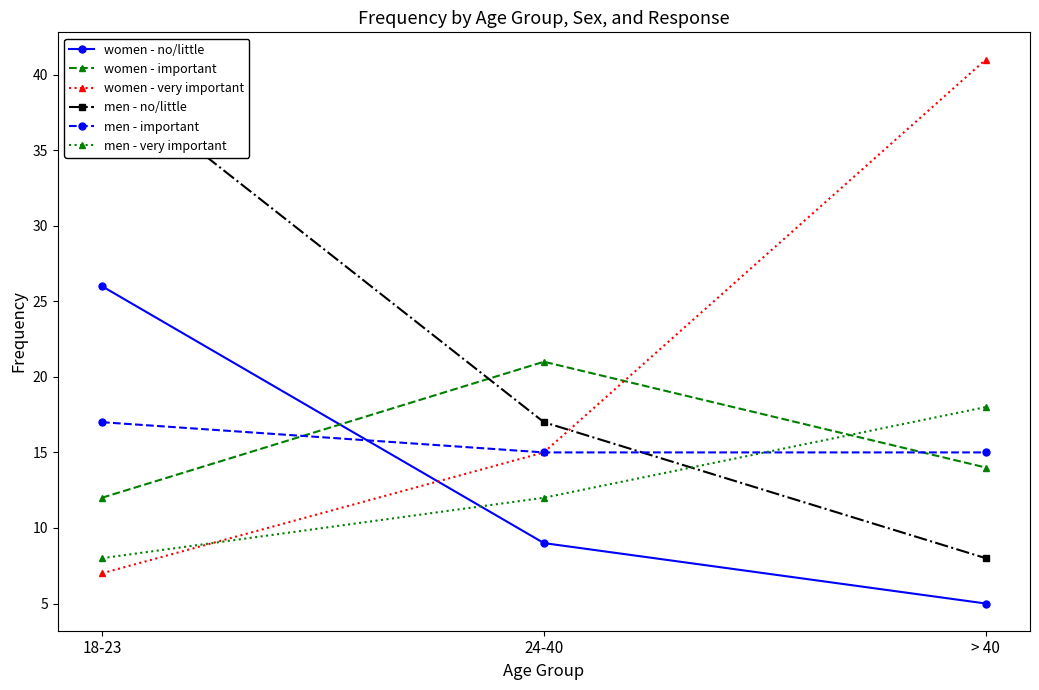

Which series changed the most between 24-40 and > 40?

women - very important